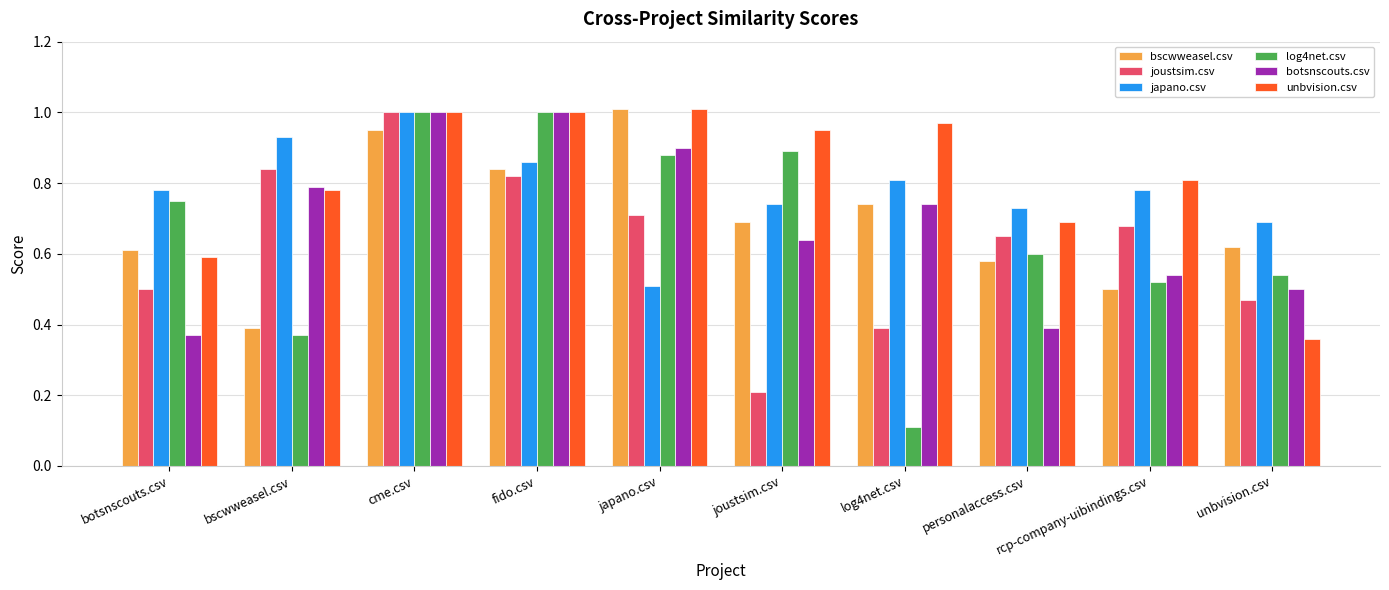

What is the sum of all botsnscouts.csv values?

6.9